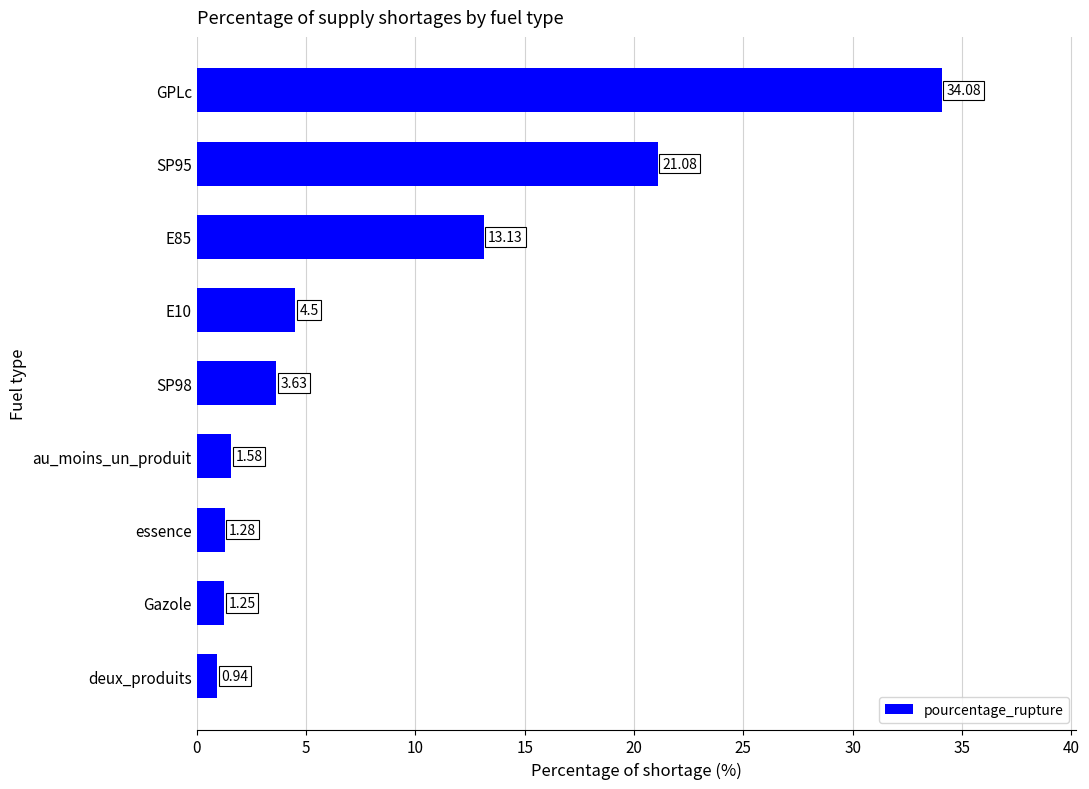

At which category does the chart reach its peak across all series?

GPLc